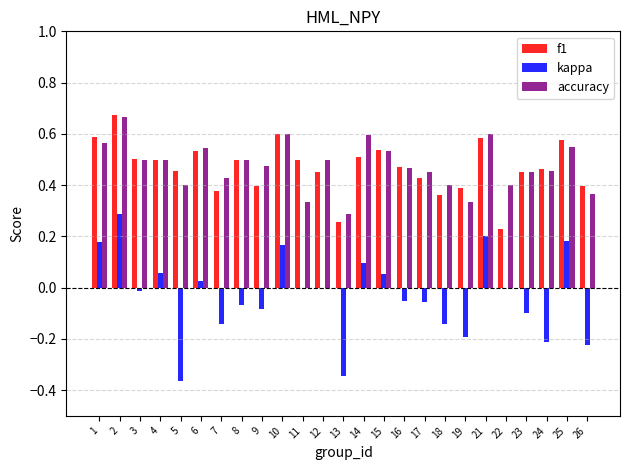

How many categories are shown in the chart?

25